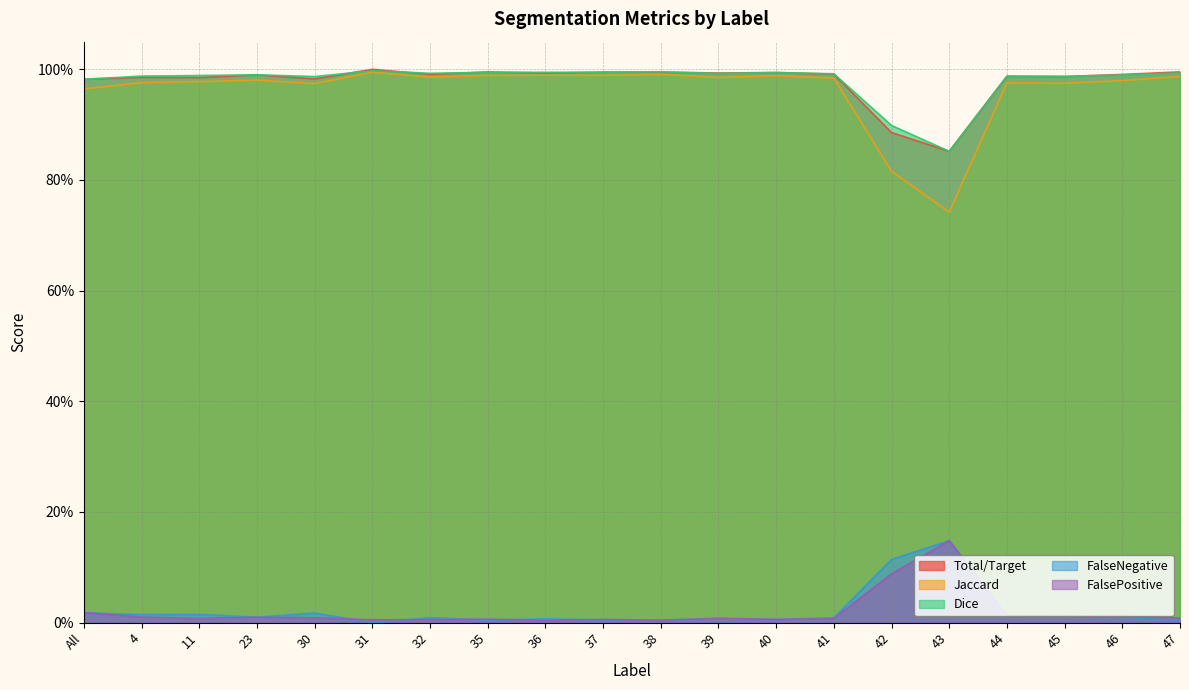

True or false: Total/Target has more than 0 points higher than both neighbors.

True